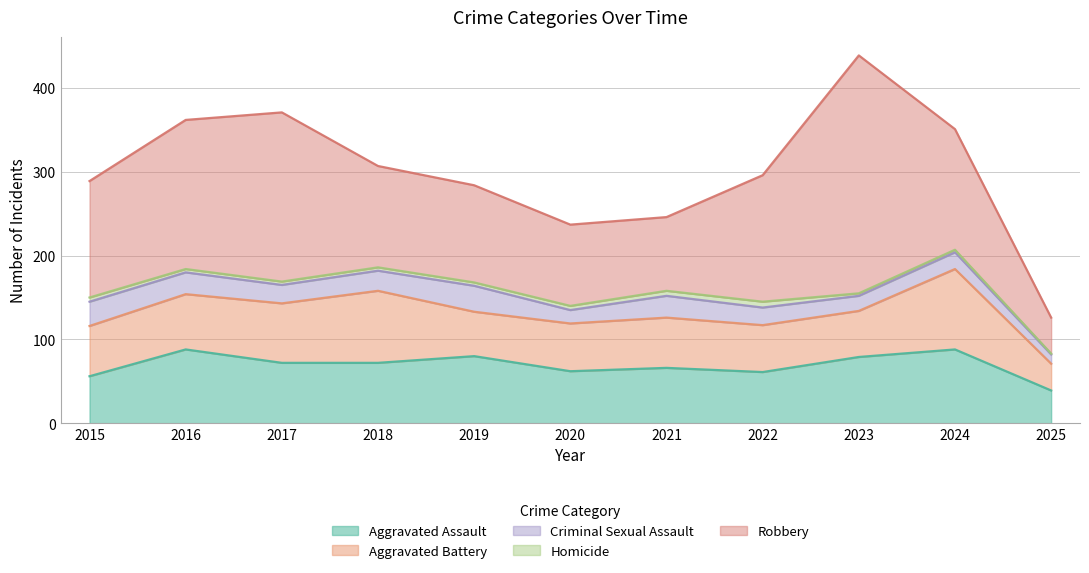

Does the chart have visible grid lines?

Yes